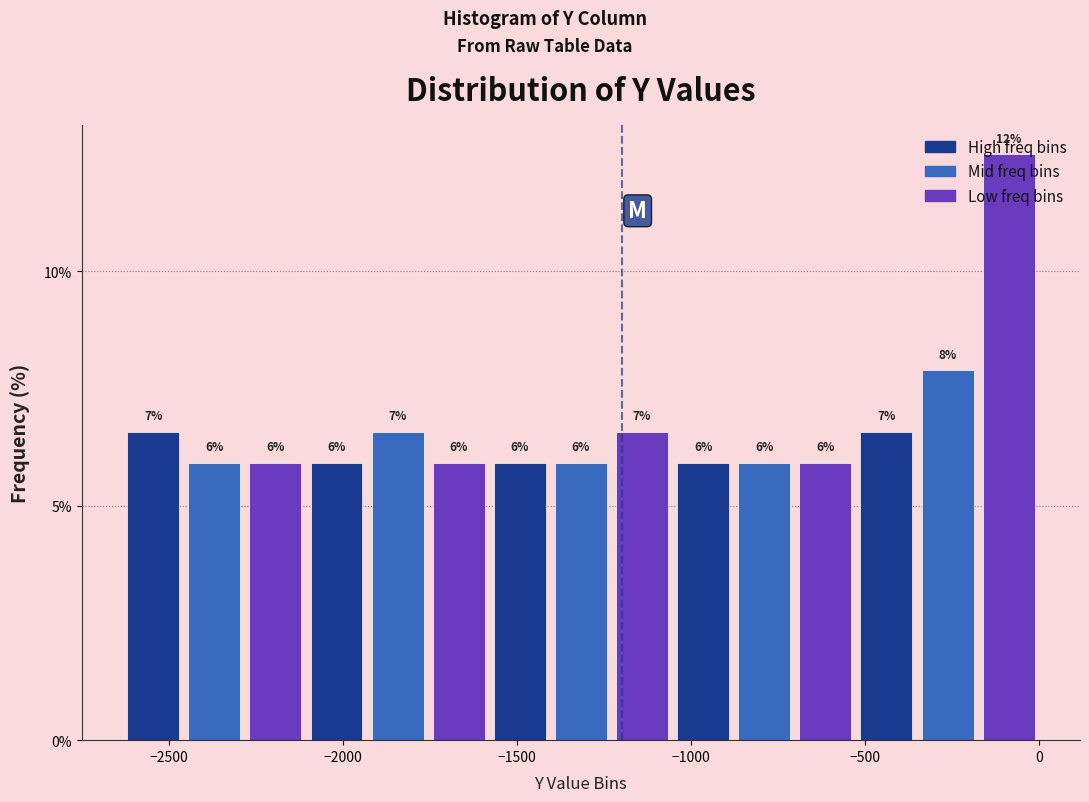

Around what value on the x-axis is the tallest bar? Give the approximate position of its centre, as read against the axis.

-100